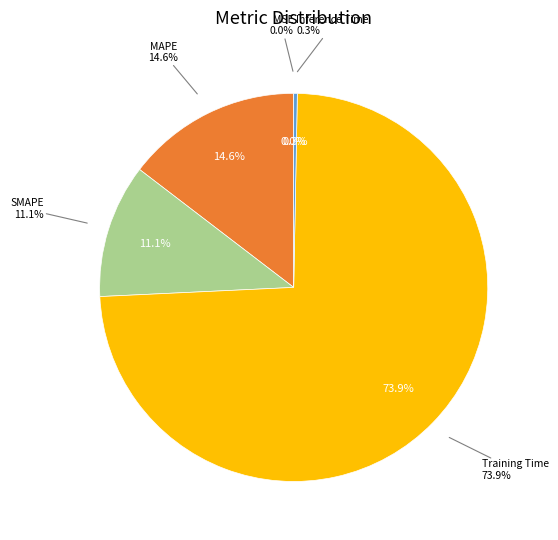

What percentage is NOT represented by MAPE?

85.4%